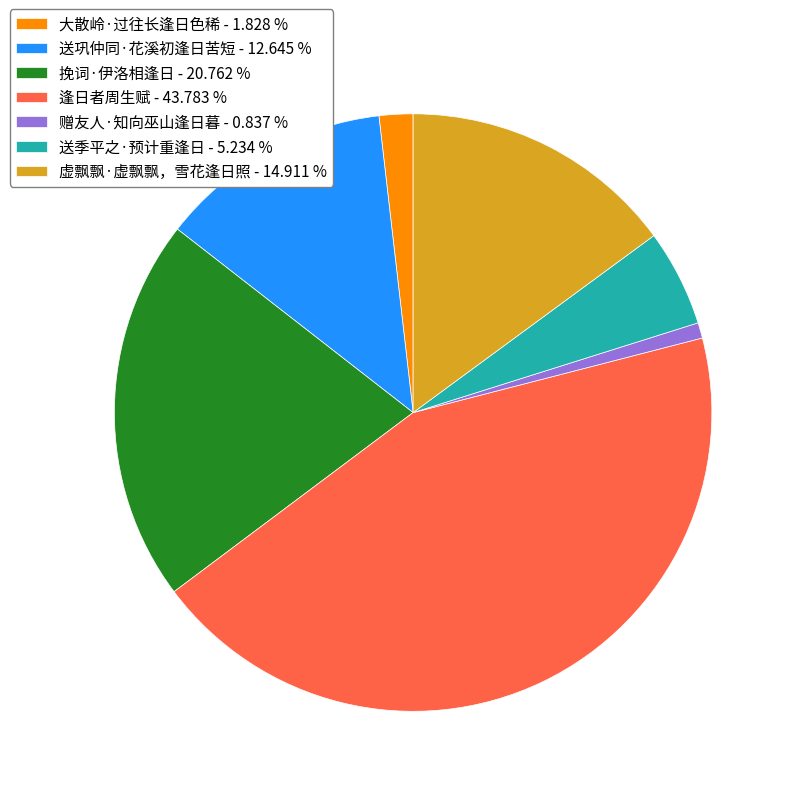

Is there any slice that represents more than half of the pie?

No